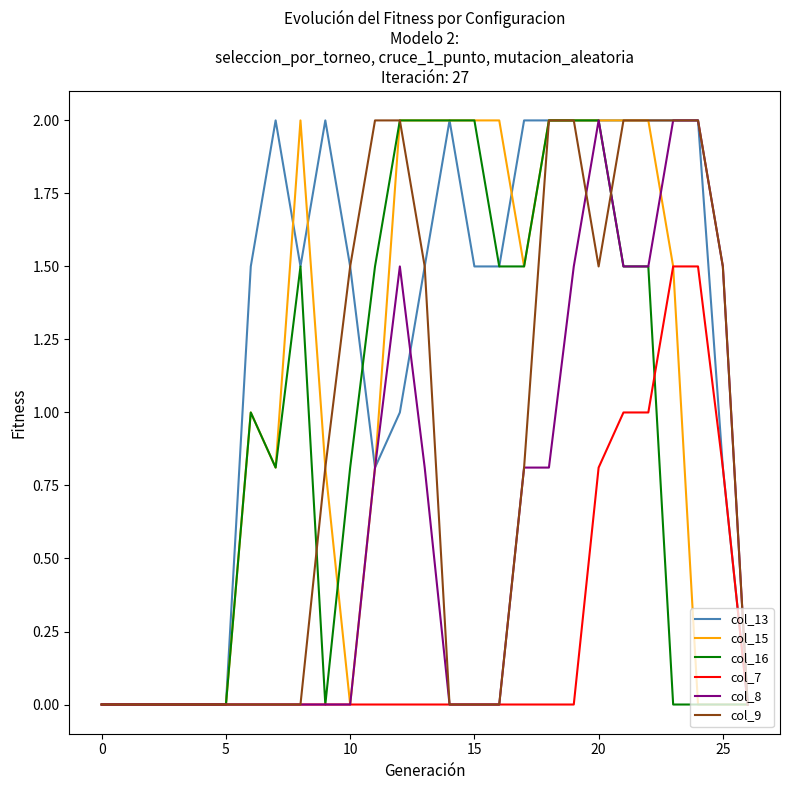

What is the maximum value for col_13?

2.0